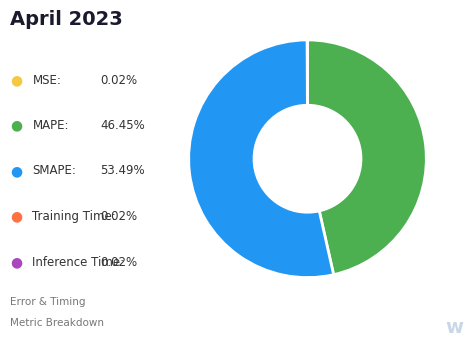

Is there any slice that represents more than half of the pie?

Yes